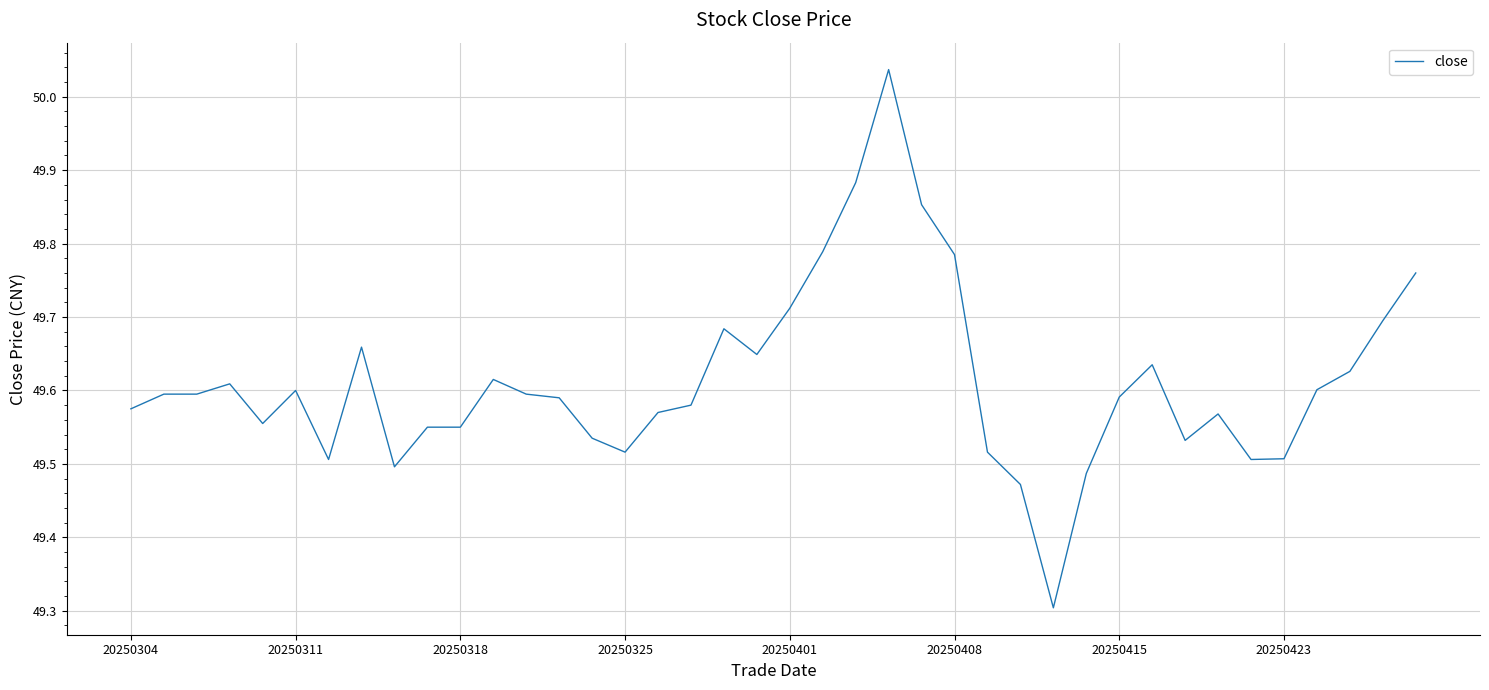

What is the difference between the maximum and minimum values?

0.7